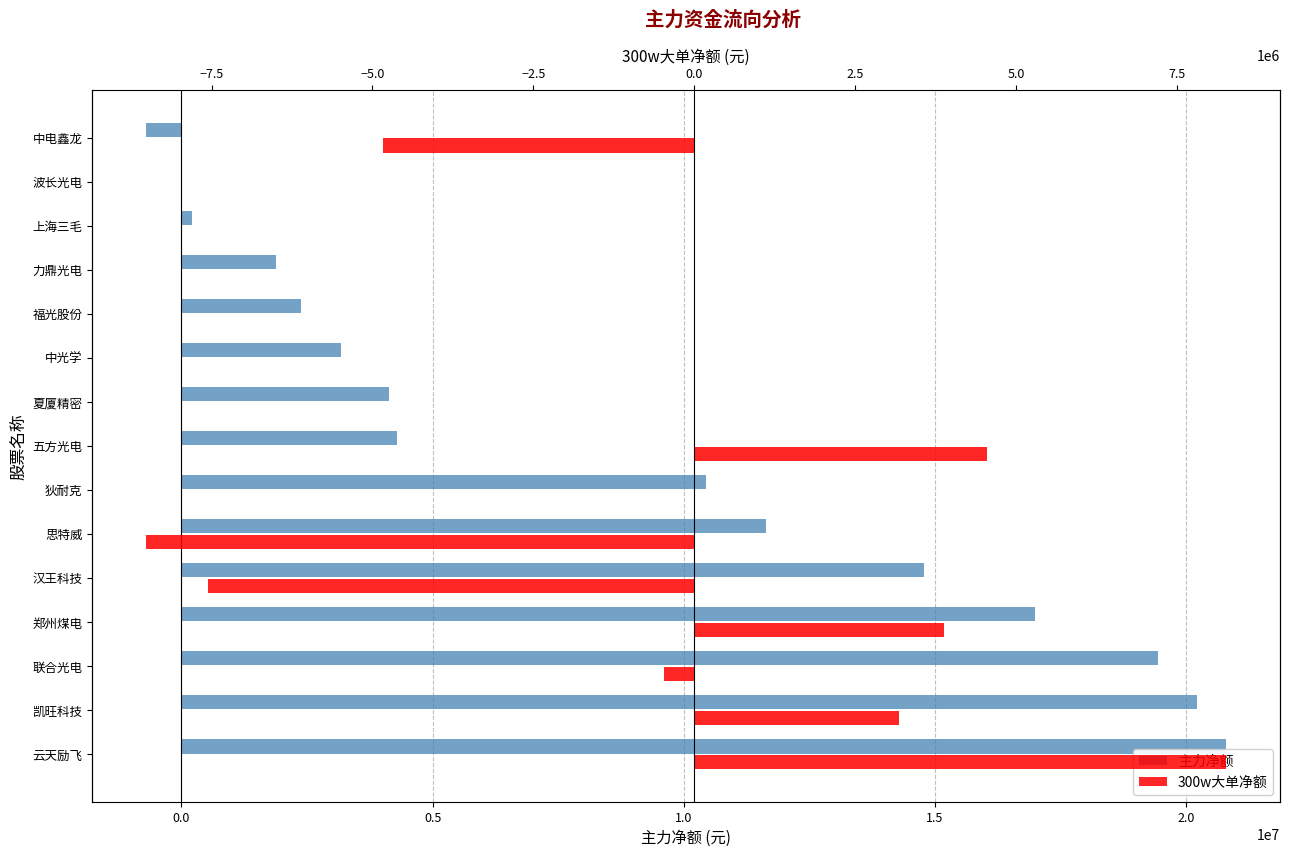

What is the difference between the maximum and second lowest values in the 300w大单净额 series?

15811005